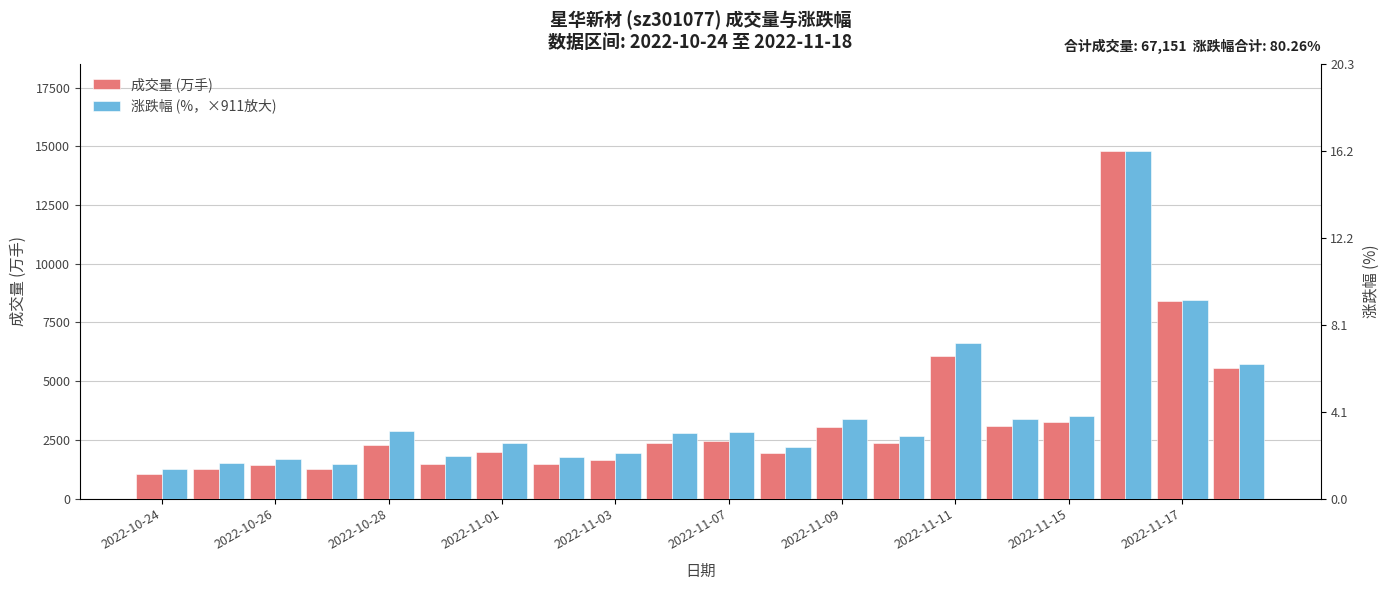

How many values in the 成交量 (万手) series exceed 2353?

9